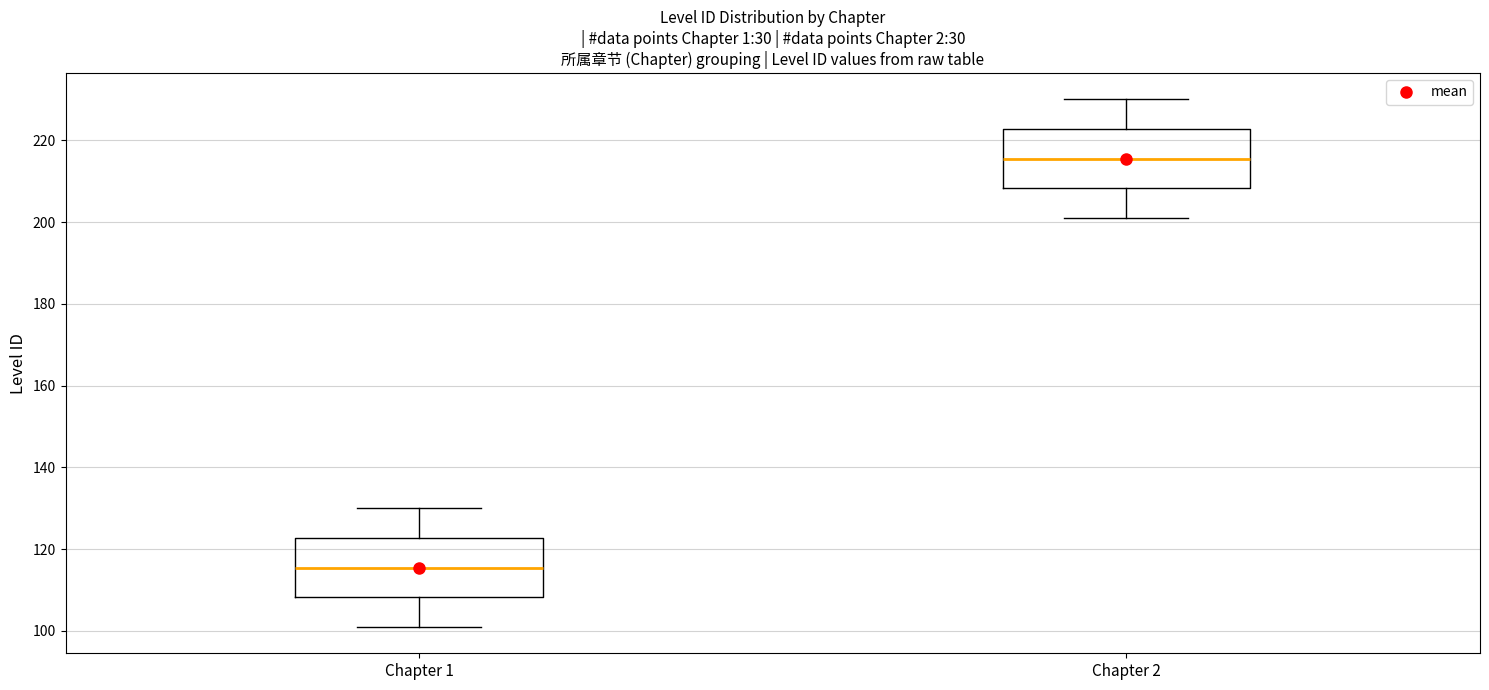

Reading left to right, read every box against the y-axis: the position of its median line, the range the box covers, and the ends of its whiskers. The values are not printed on the chart, so give them approximately, as read against the axis.

Chapter 1: median 116, box 108 to 122, whiskers 102 to 130
Chapter 2: median 216, box 208 to 222, whiskers 202 to 230